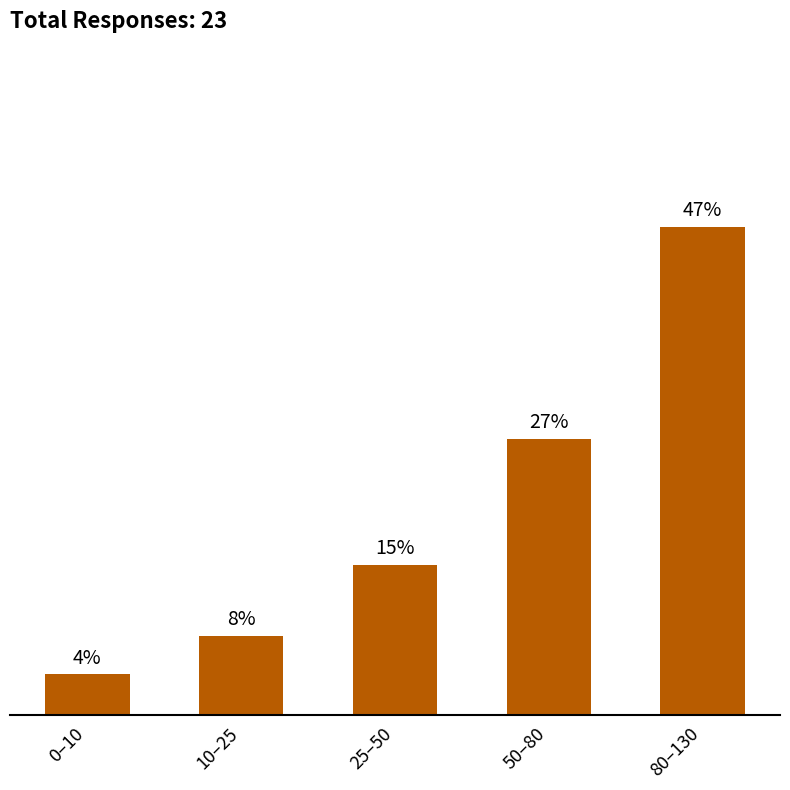

At which label is the value closest to 69?

50–80